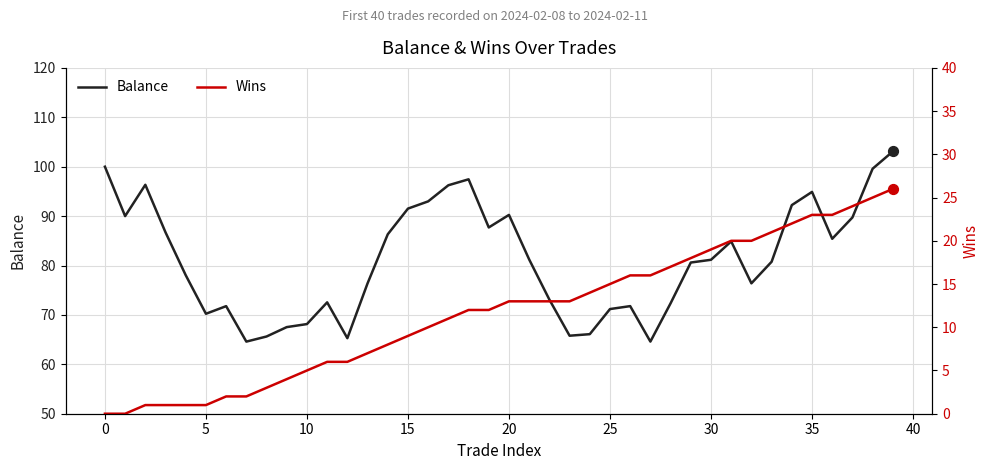

What is the total value across all series at 39?

129.1